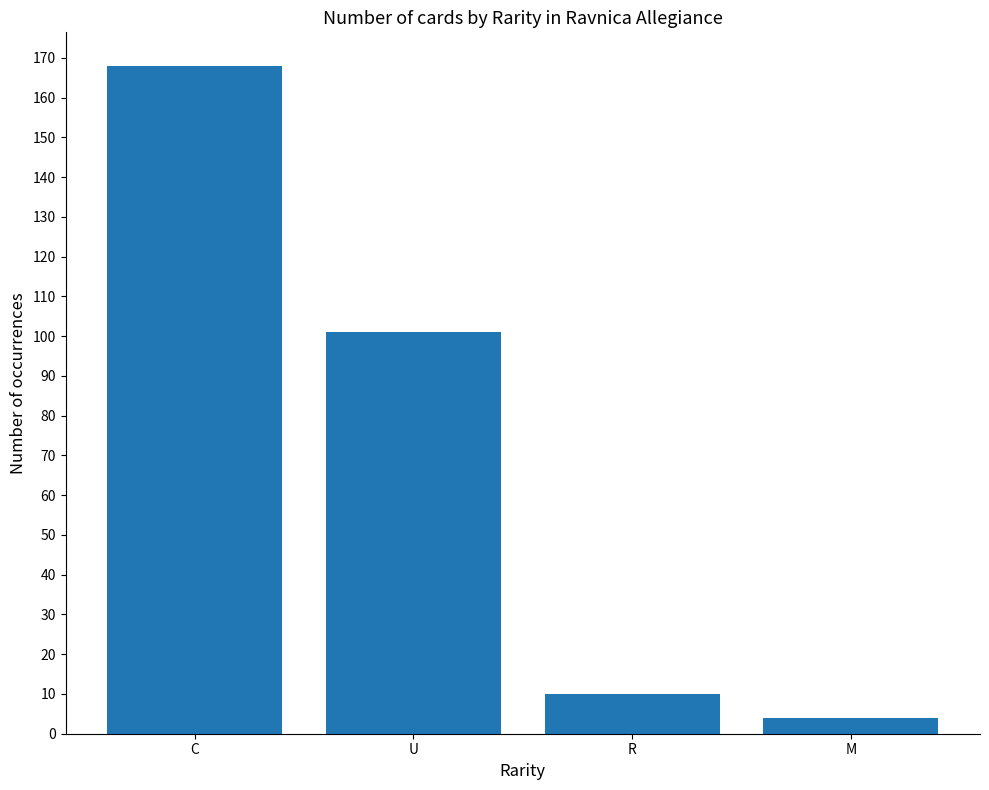

What is the change in value from R to M?

-6